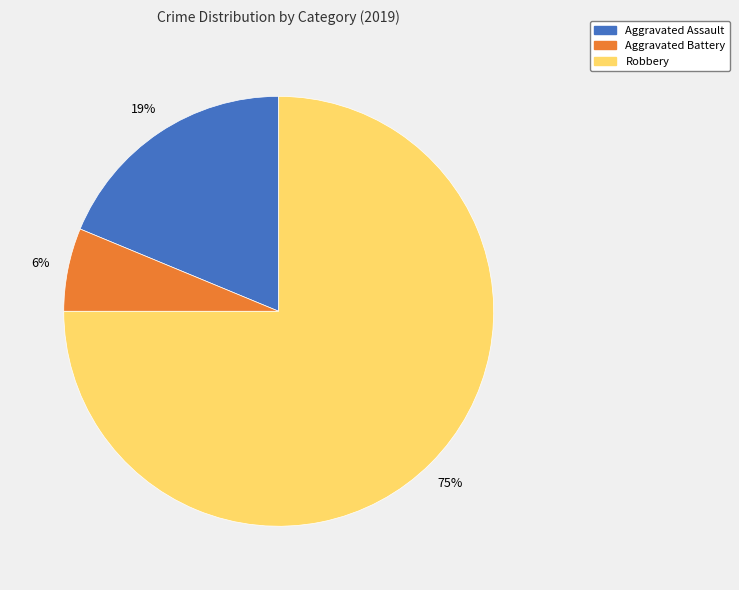

What is the smallest slice in the pie chart?

Aggravated Battery